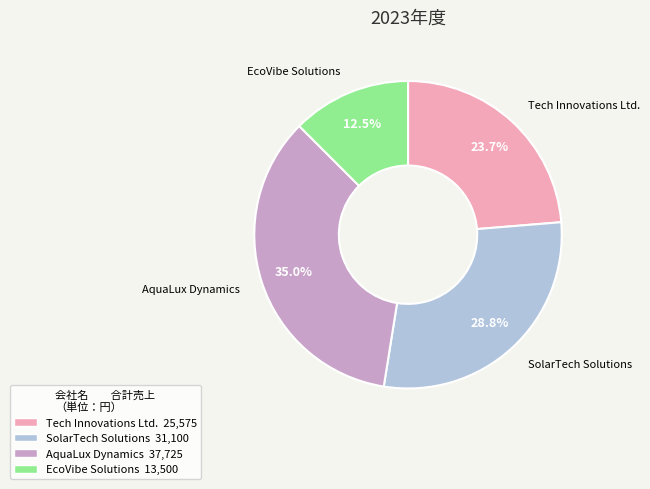

Which slice is the largest?

AquaLux Dynamics